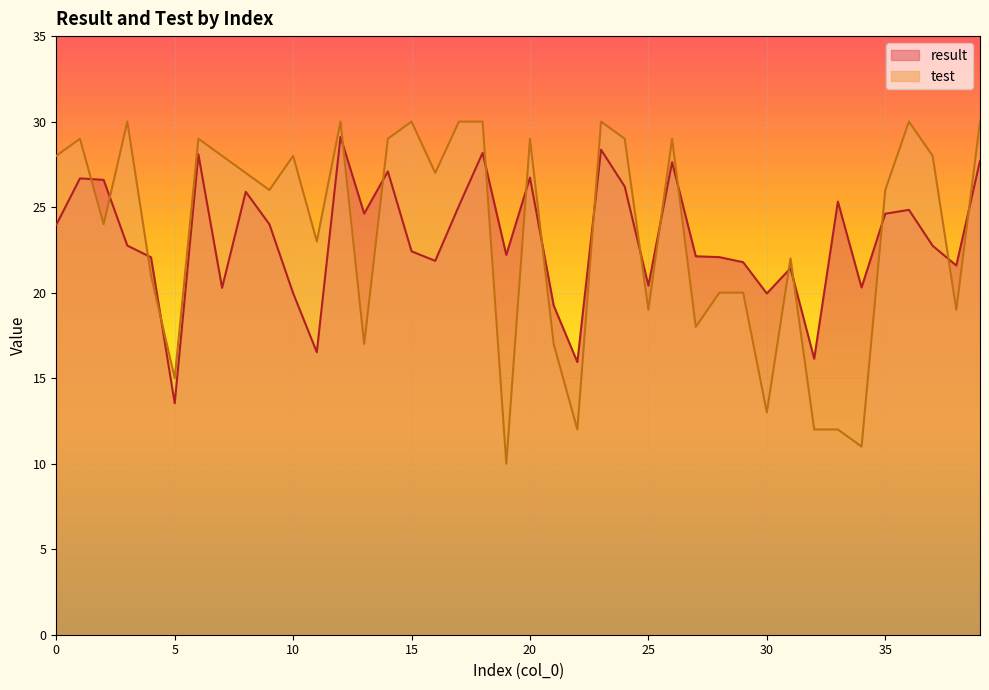

How many times do result and test cross each other?

18